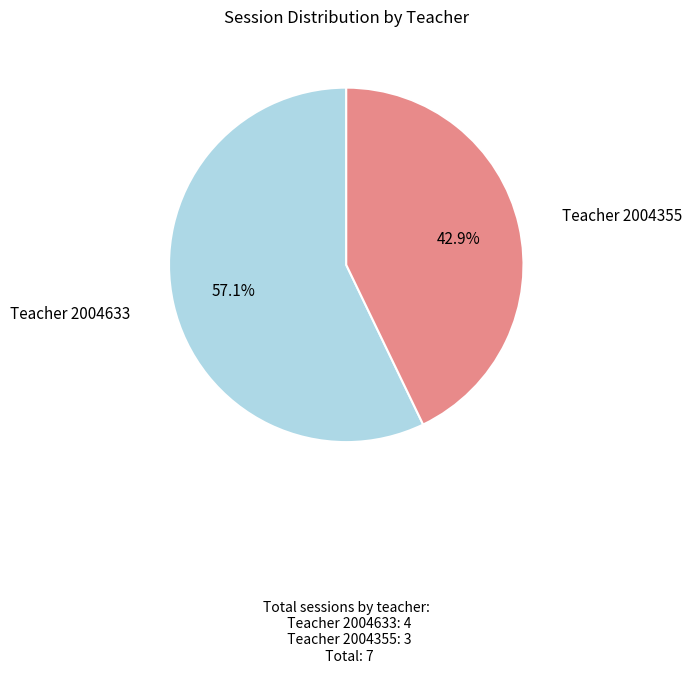

Rank the categories by value from lowest to highest.

Teacher 2004355, Teacher 2004633